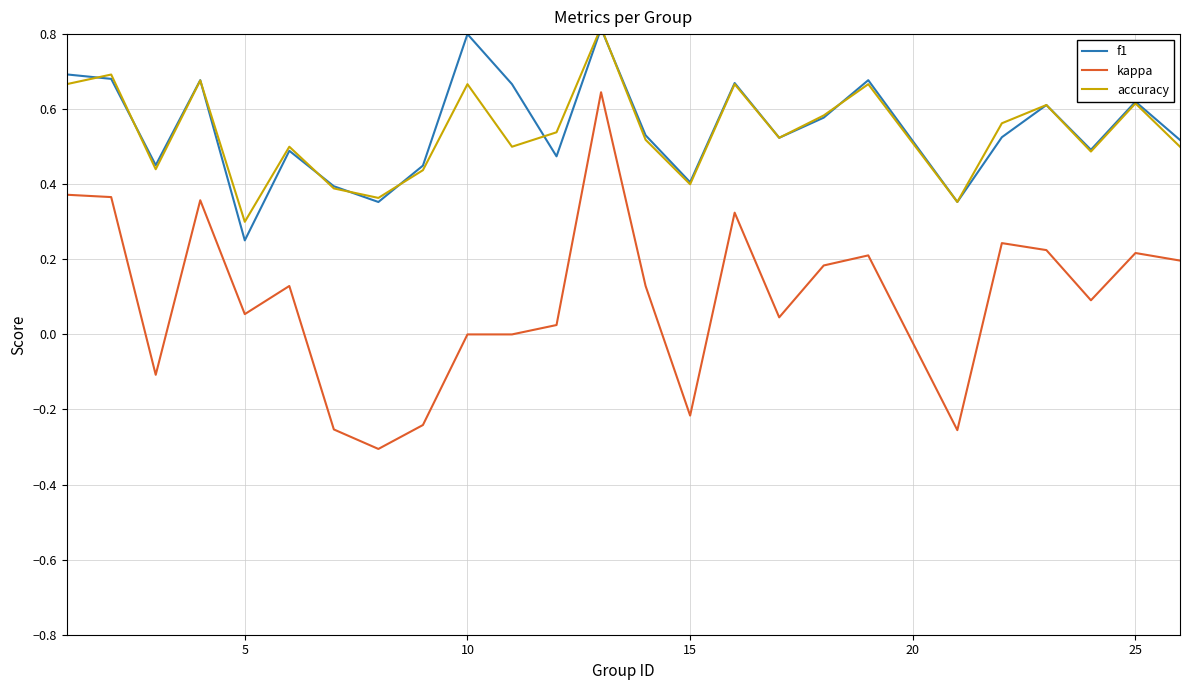

True or false: f1 and kappa cross at least once.

False